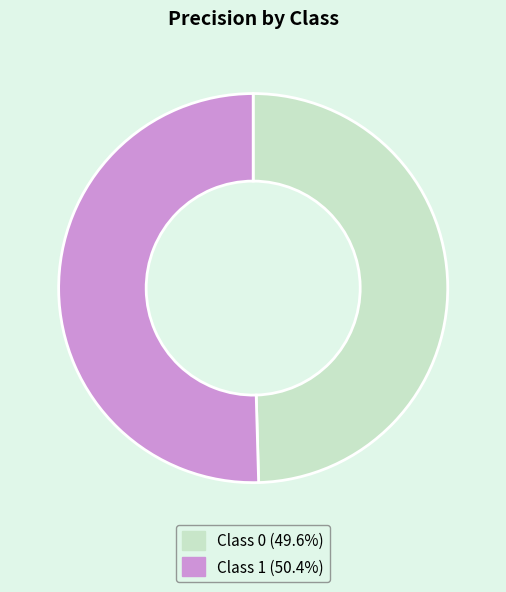

How many segments does this pie chart have?

2